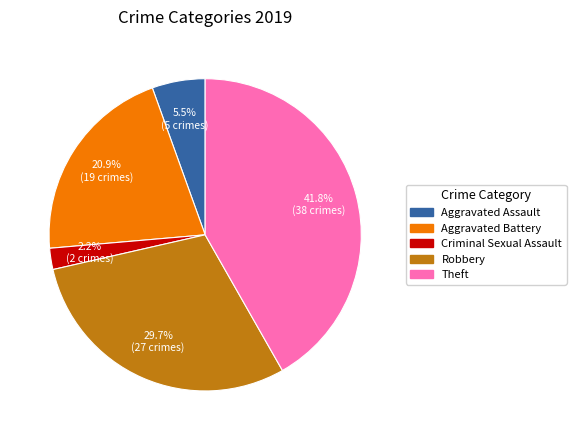

How many segments does this pie chart have?

5